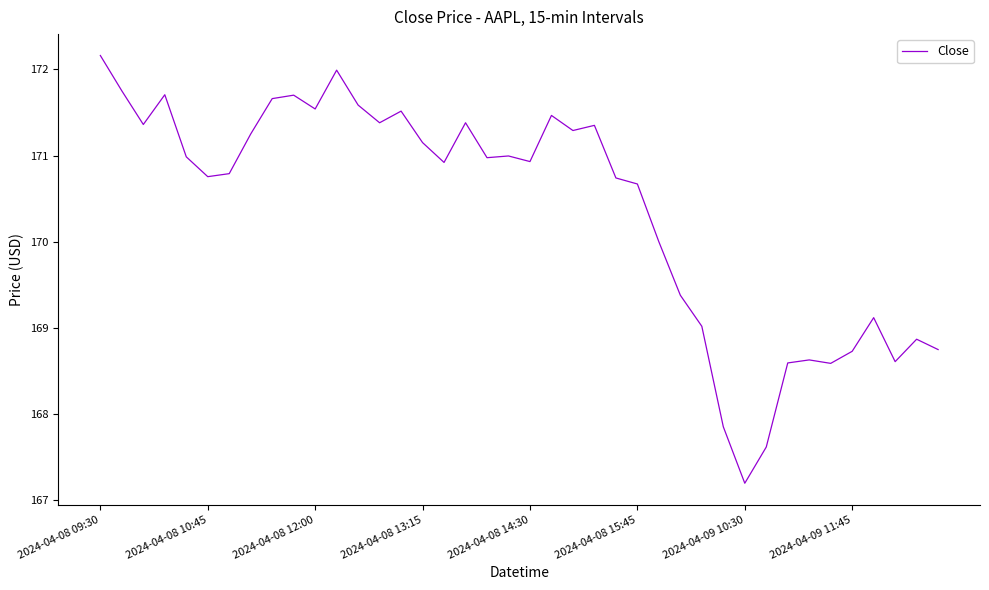

What is the greatest value displayed?

172.2